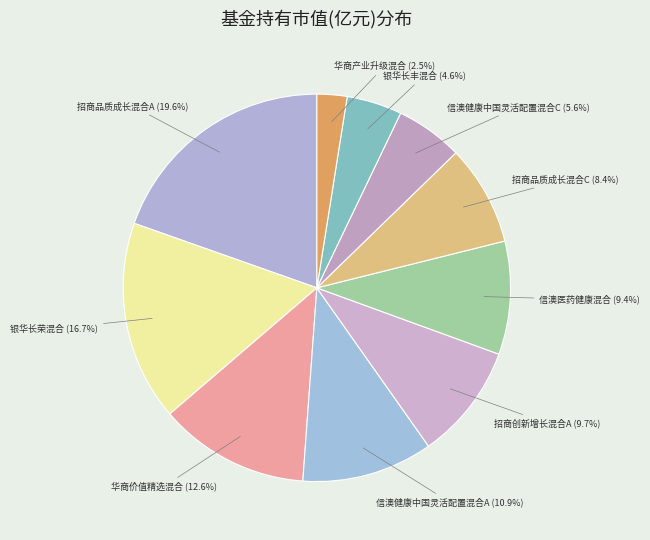

What portion of the pie excludes 招商创新增长混合A?

90.3%